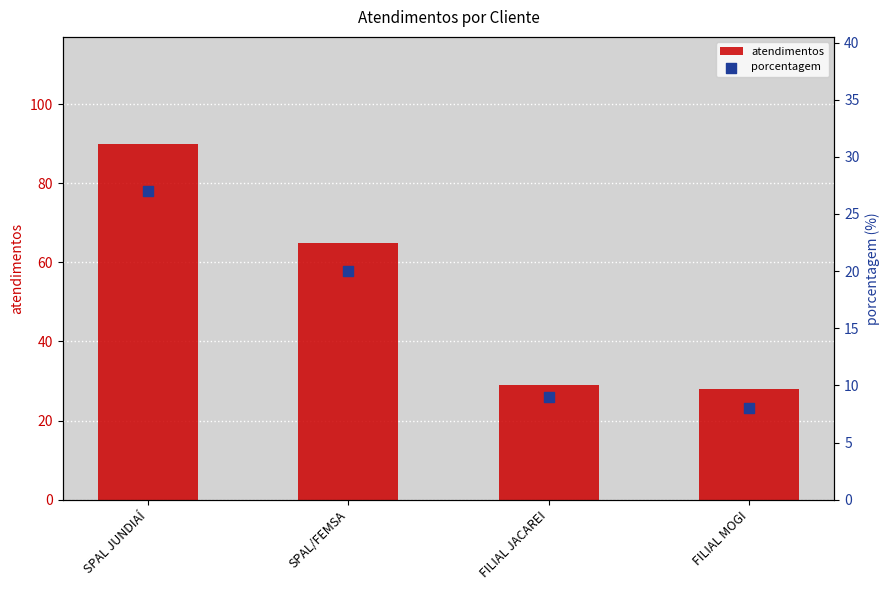

Is the value of porcentagem at SPAL JUNDIAÍ greater than the value of atendimentos at SPAL/FEMSA?

No